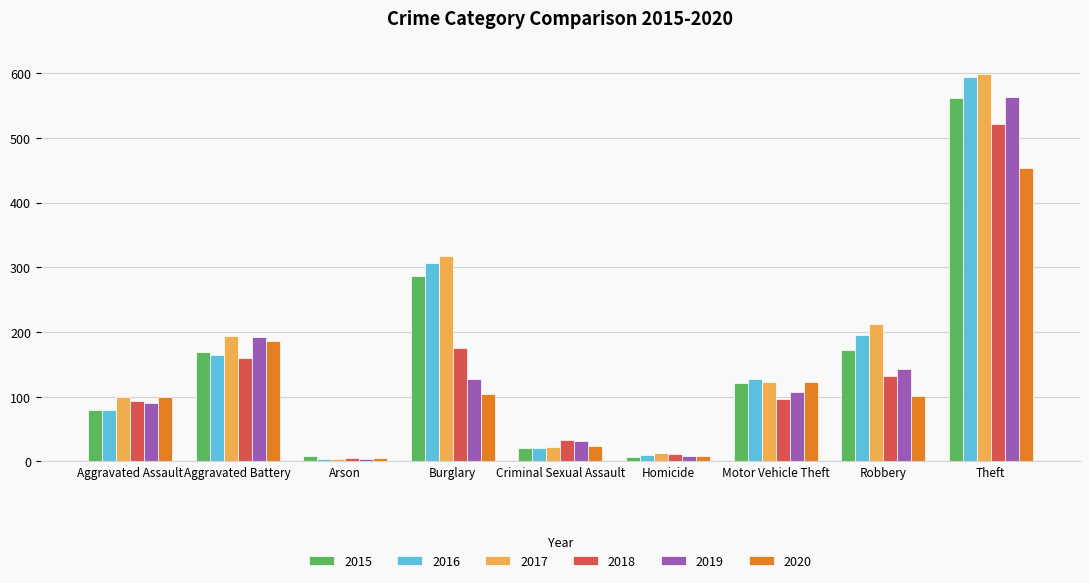

What is the difference between the highest and lowest values at Theft?

146